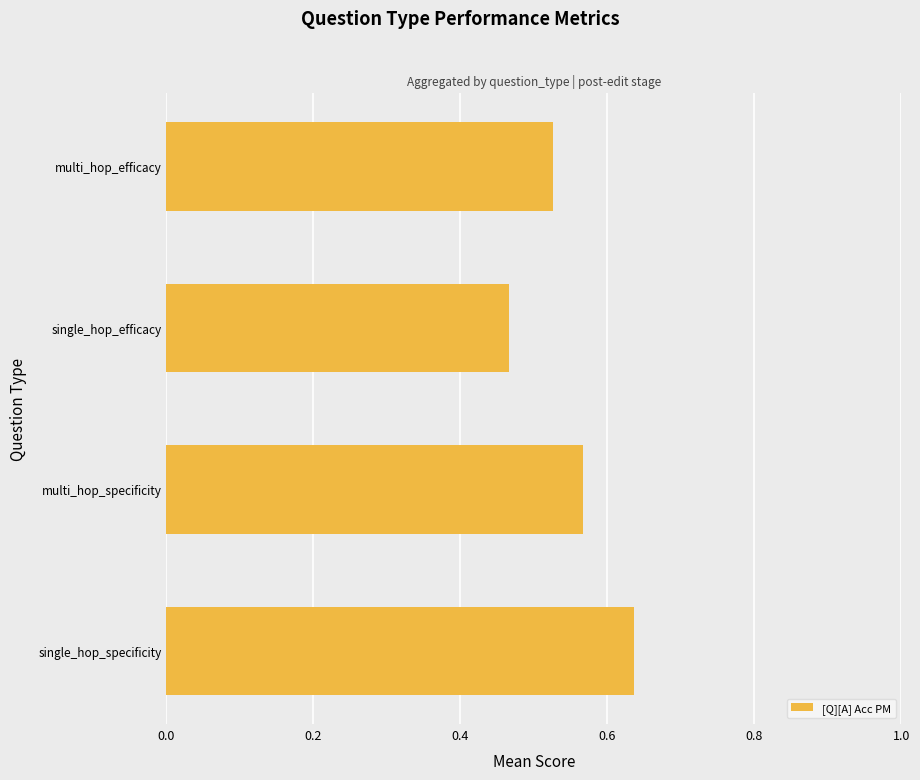

The value at multi_hop_efficacy is 0.3. True or false?

False